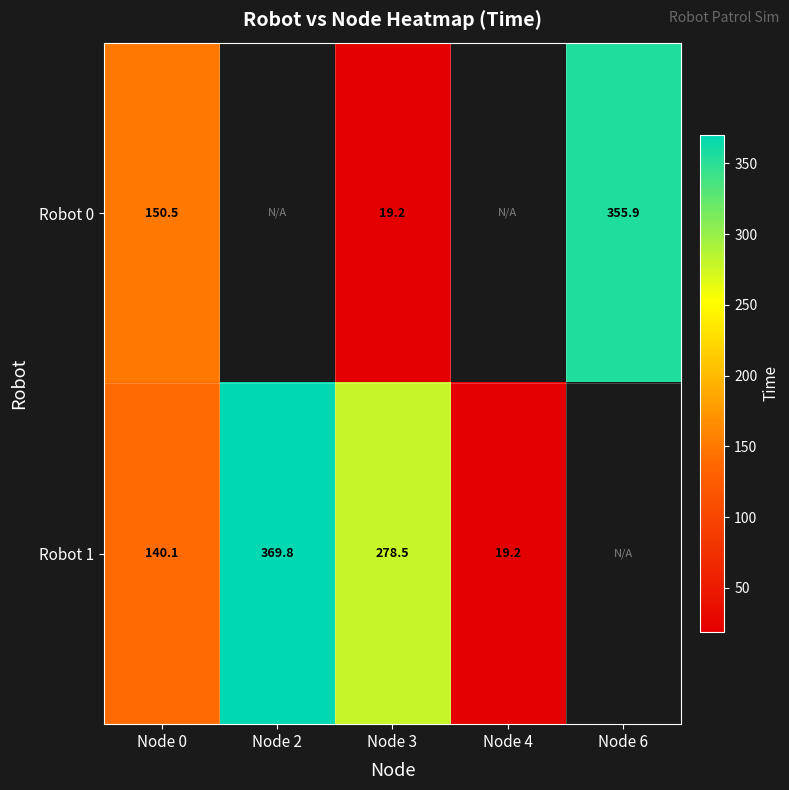

What is the difference between the highest and lowest values at Node 3?

259.3